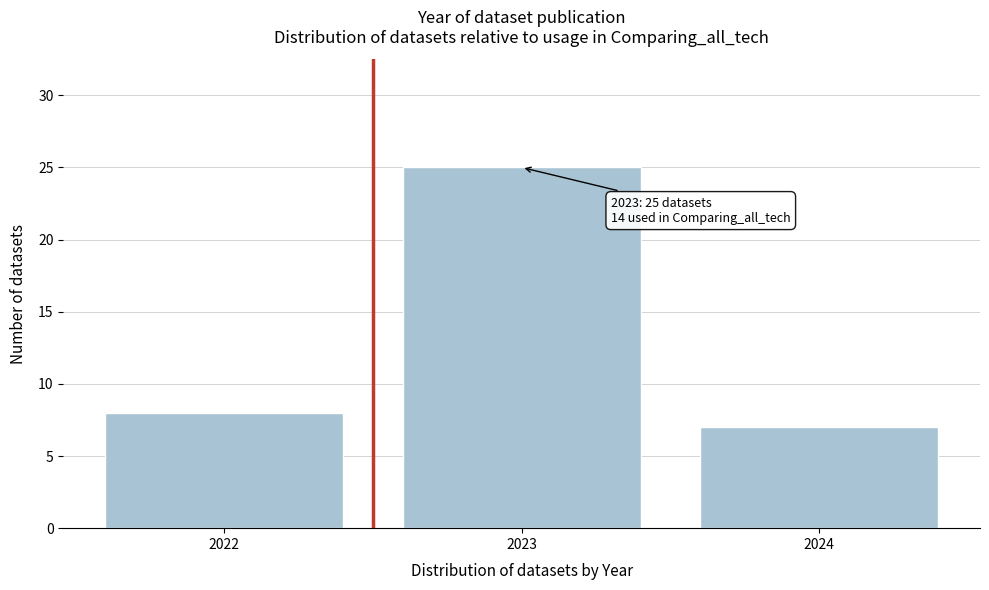

Reading left to right, extract all data points from this chart.

8	25	7